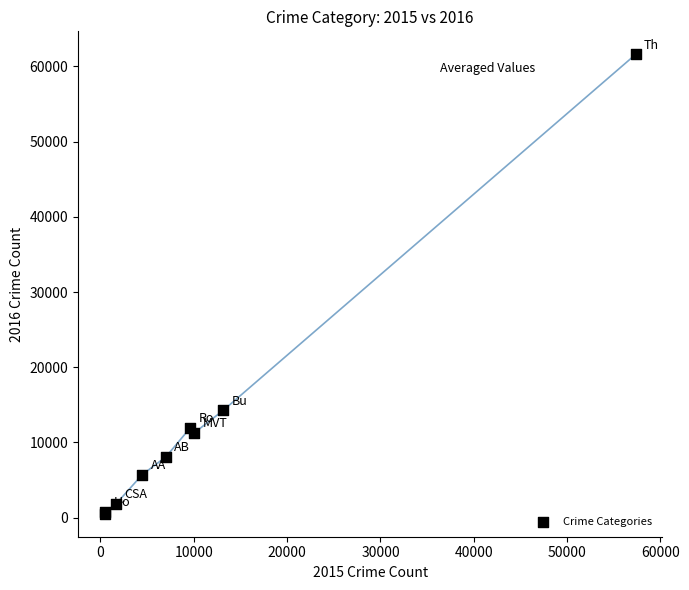

What Y value in the scatter plot is closest to 31068?

14289